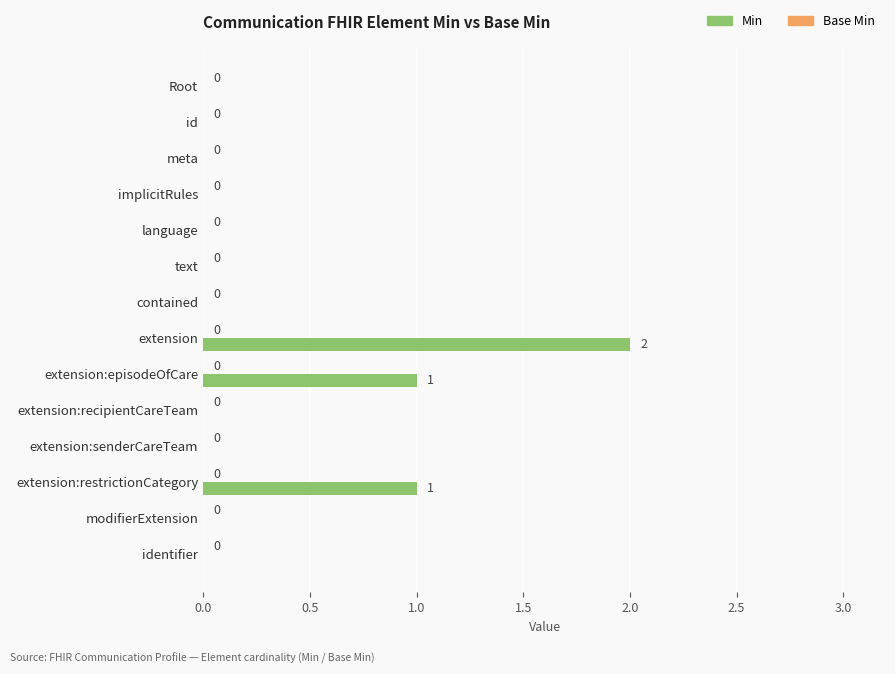

Are the bars horizontal?

Yes